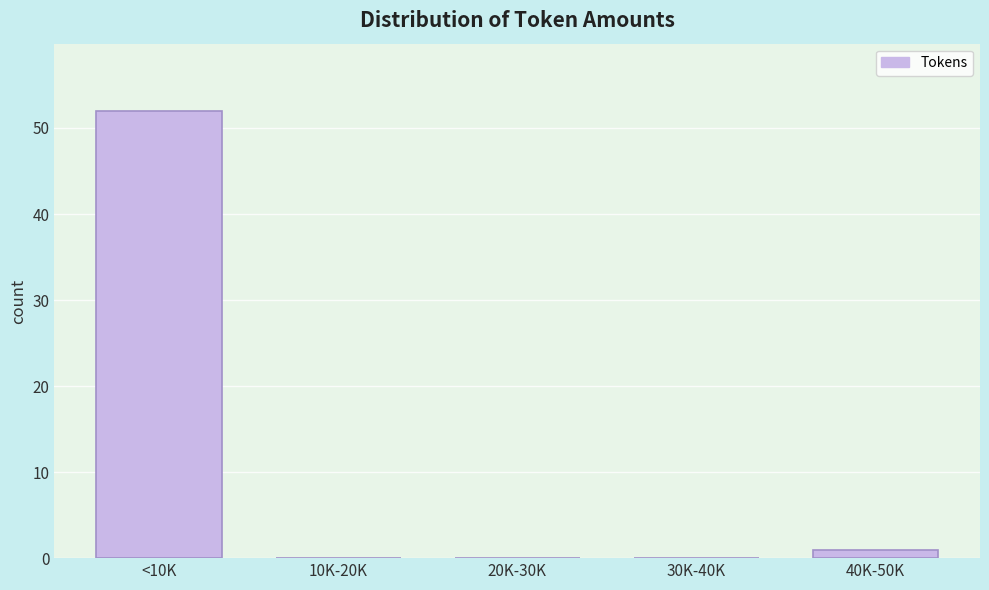

Reading left to right, transcribe all the data shown in this chart.

<10K=52	10K-20K=0	20K-30K=0	30K-40K=0	40K-50K=1